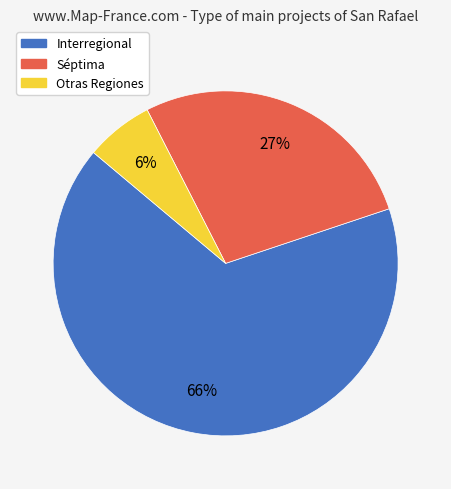

Does any single category account for the majority?

Yes